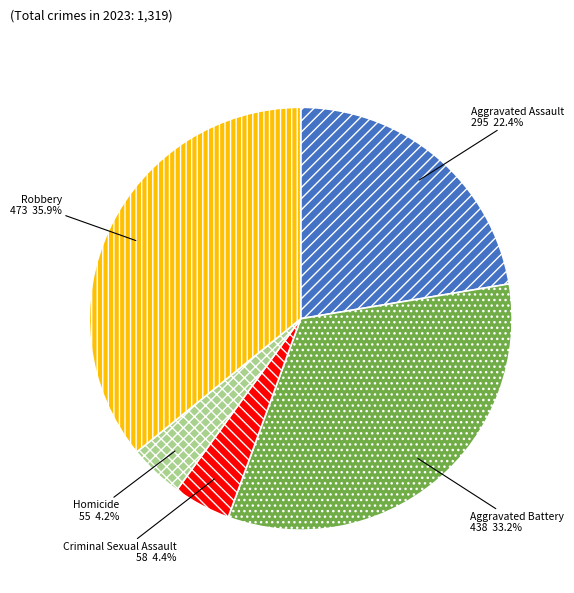

Is there a majority slice in this chart?

No